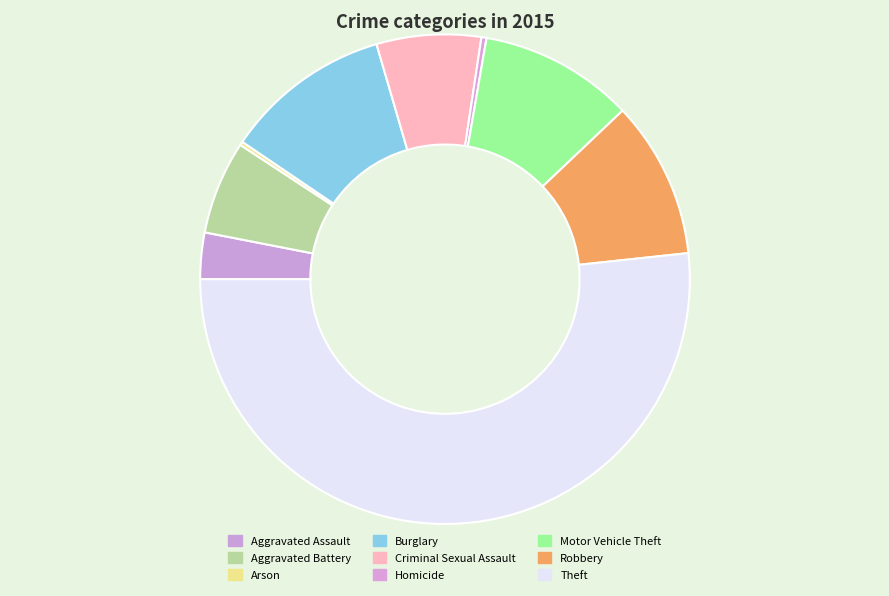

Which has a higher value, Criminal Sexual Assault or Theft?

Theft